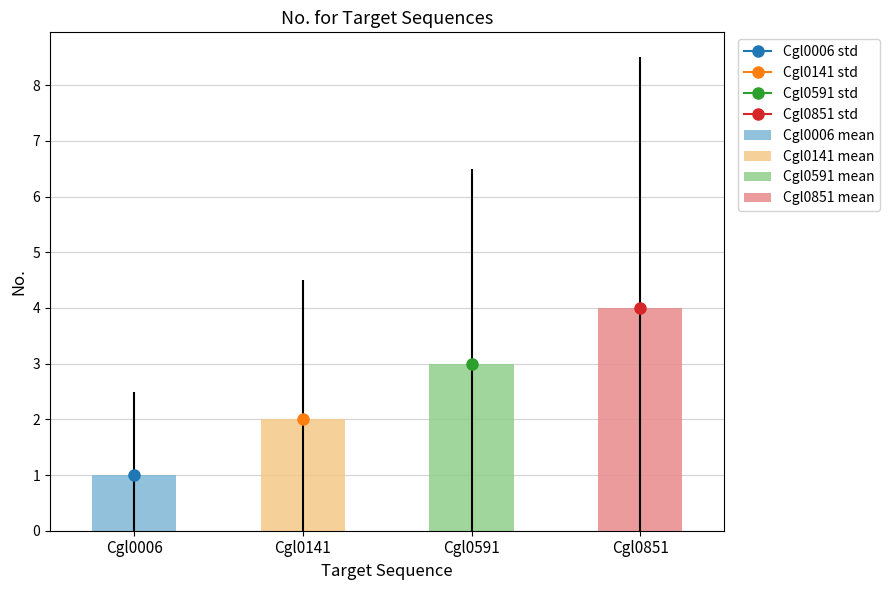

Are the bars grouped side by side (vs. stacked)?

Yes